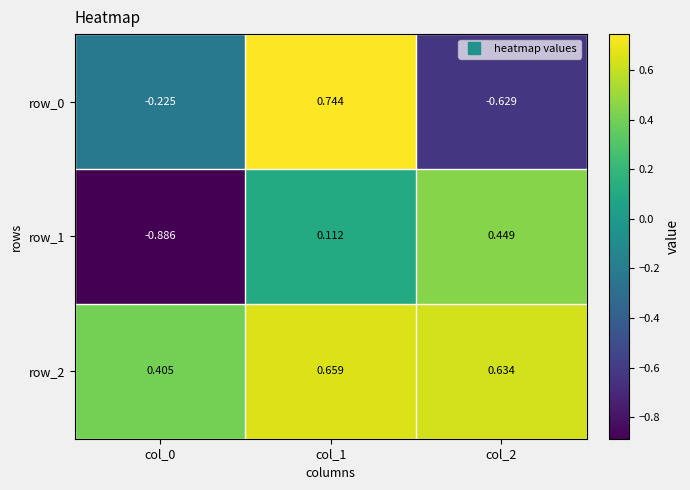

Where is row_1 nearest to the value 0?

col_1